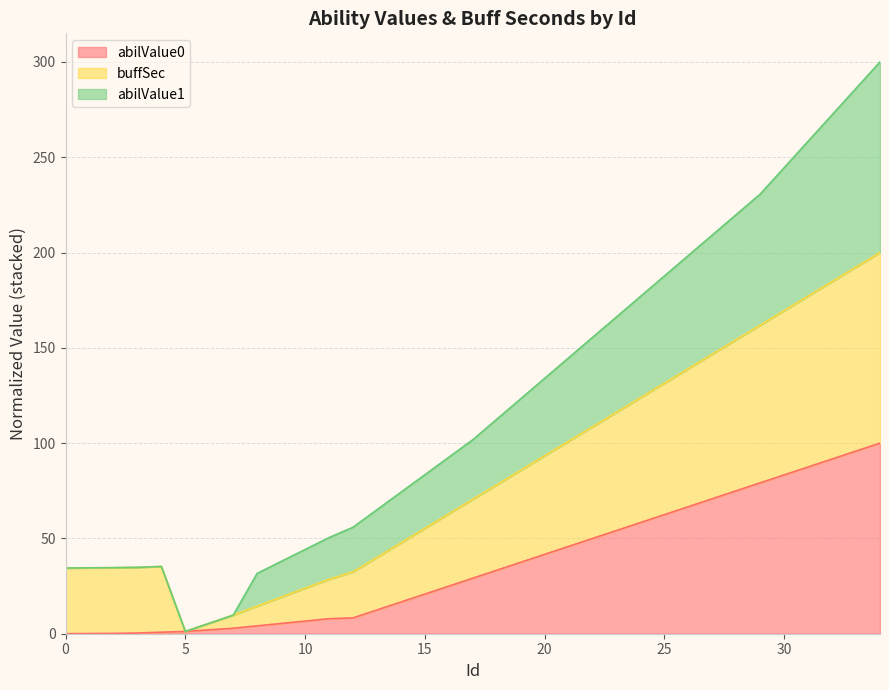

Reading left to right, list all the values displayed in this chart.

abilValue0: 0=0.0	1=0.1	2=0.2	3=0.4	4=0.8	5=1.2	6=2.0	7=2.9	8=4.1	9=5.4	10=6.6	11=7.9	12=8.3	13=12.5	14=16.6	15=20.8	16=25.0	17=29.1	18=33.3	19=37.5	20=41.6	21=45.8	22=50.0	23=54.1	24=58.3	25=62.5	26=66.7	27=70.8	28=75.0	29=79.2	30=83.3	31=87.5	32=91.7	33=95.8	34=100.0
buffSec: 0=34.5	1=34.6	2=34.6	3=34.9	4=35.3	5=1.2	6=5.5	7=9.8	8=14.5	9=19.2	10=23.9	11=28.6	12=32.4	13=40.0	14=47.7	15=55.3	16=62.9	17=70.5	18=78.1	19=85.7	20=93.4	21=101.0	22=108.6	23=116.2	24=123.8	25=131.4	26=139.1	27=146.7	28=154.3	29=161.9	30=169.5	31=177.1	32=184.8	33=192.4	34=200.0
abilValue1: 0=34.5	1=34.6	2=34.6	3=34.9	4=35.3	5=1.2	6=5.5	7=9.8	8=31.7	9=37.9	10=44.2	11=50.4	12=55.9	13=65.0	14=74.2	15=83.4	16=92.6	17=101.8	18=112.5	19=123.2	20=134.0	21=144.7	22=155.5	23=166.2	24=177.0	25=187.7	26=198.4	27=209.2	28=219.9	29=230.7	30=244.5	31=258.4	32=272.3	33=286.1	34=300.0